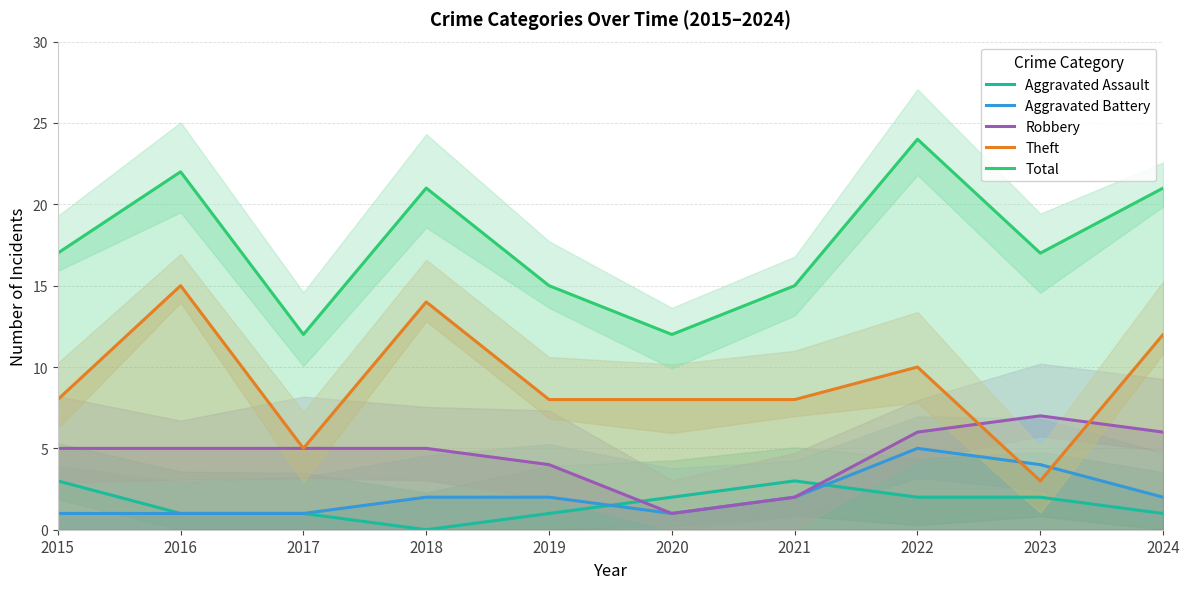

How many data points in Aggravated Battery are above 2?

2